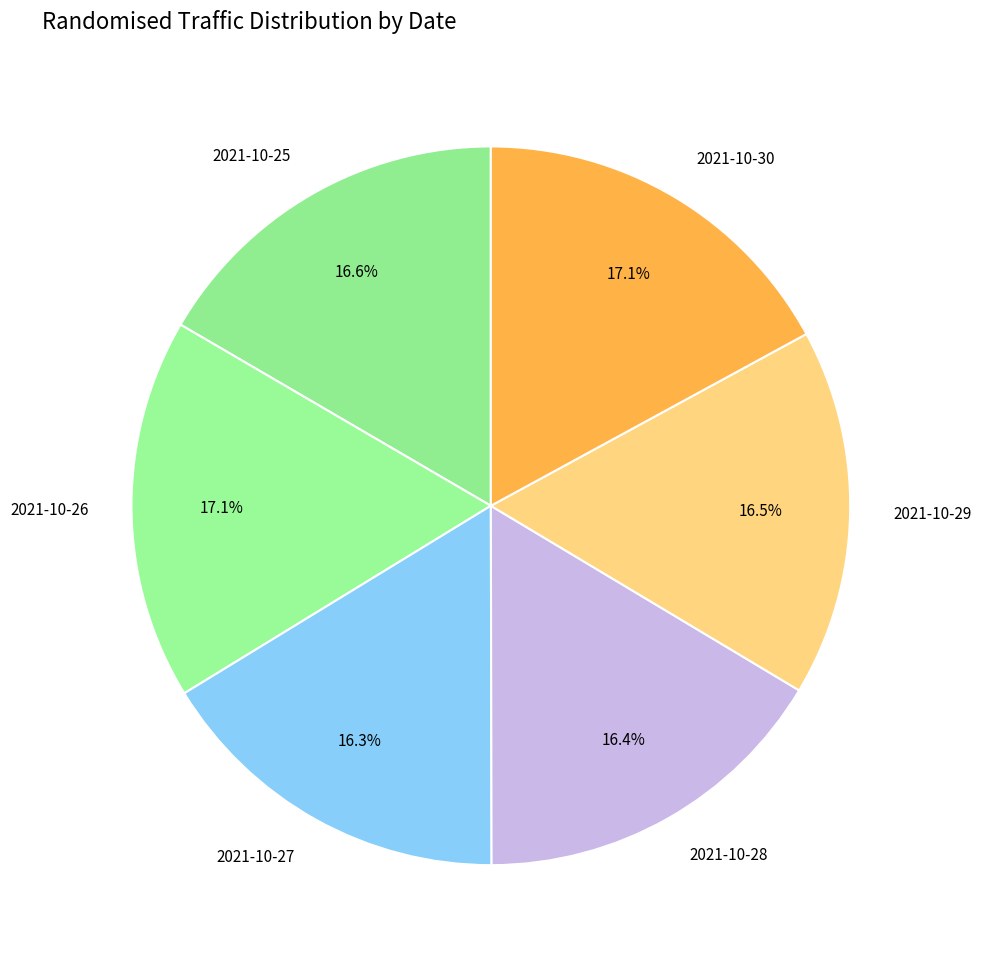

Between 2021-10-30 and 2021-10-27, which is larger?

2021-10-30